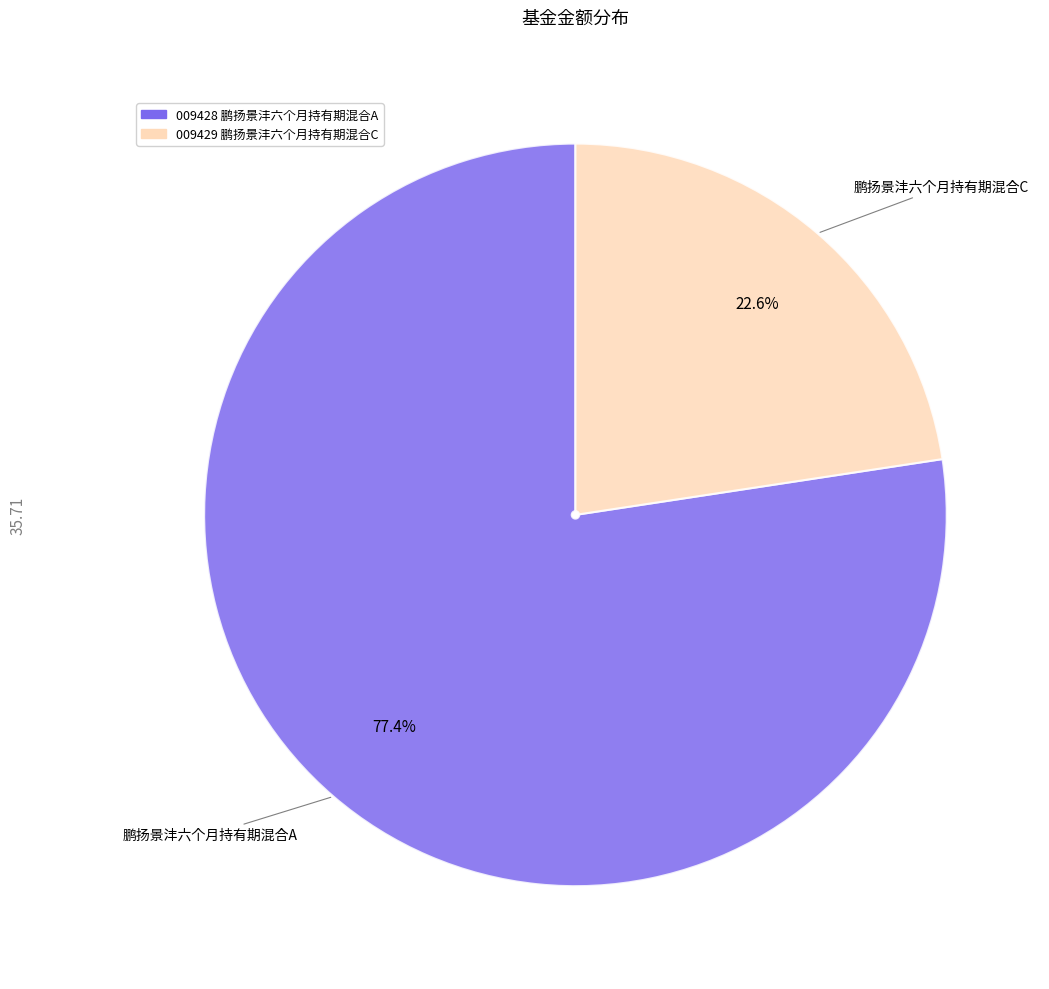

Is there any slice that represents more than half of the pie?

Yes